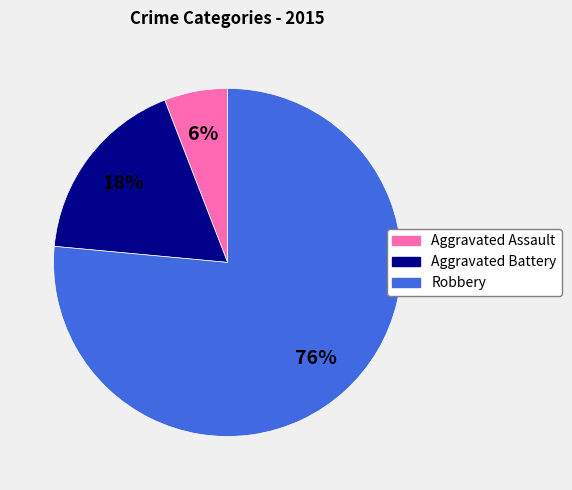

To the nearest percent, what percentage of the pie is Robbery?

76%